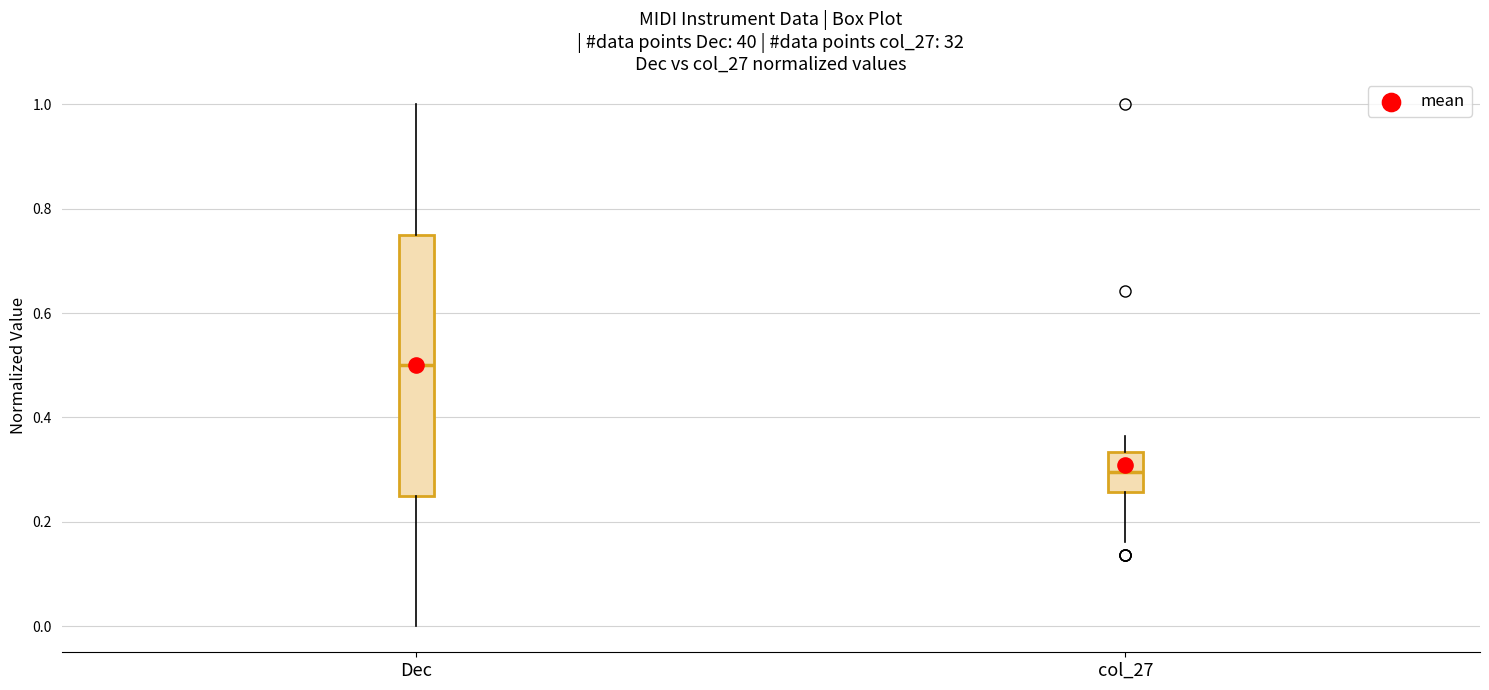

Where does the upper whisker of the box for col_27 end on the y-axis? The values are not printed on the chart, so give them approximately, as read against the axis.

0.36